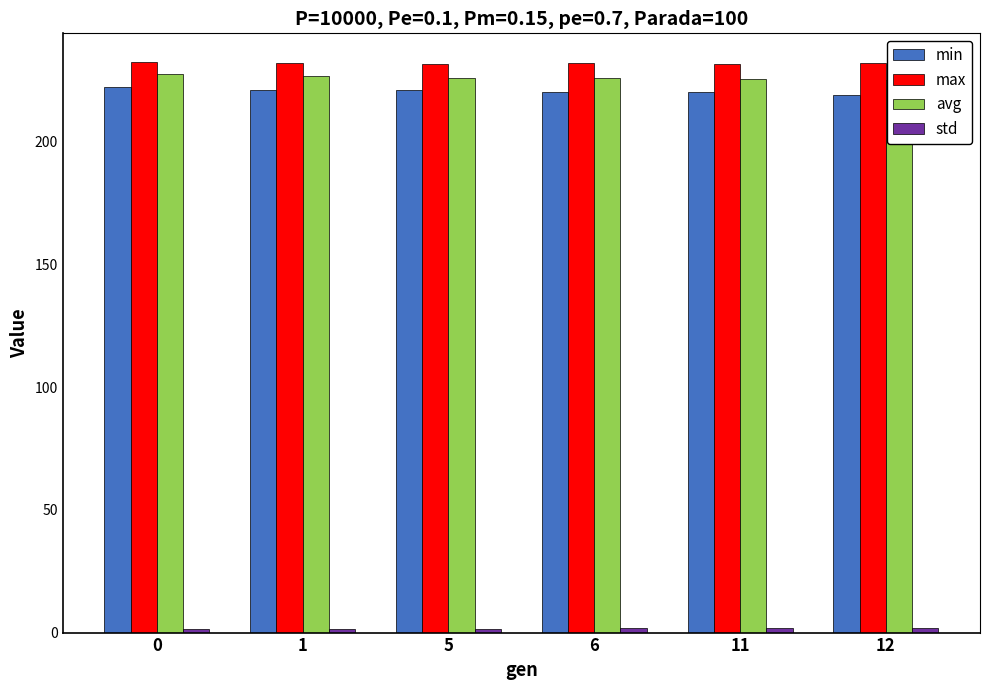

Rank the series at 11 from lowest to highest value.

std, min, avg, max